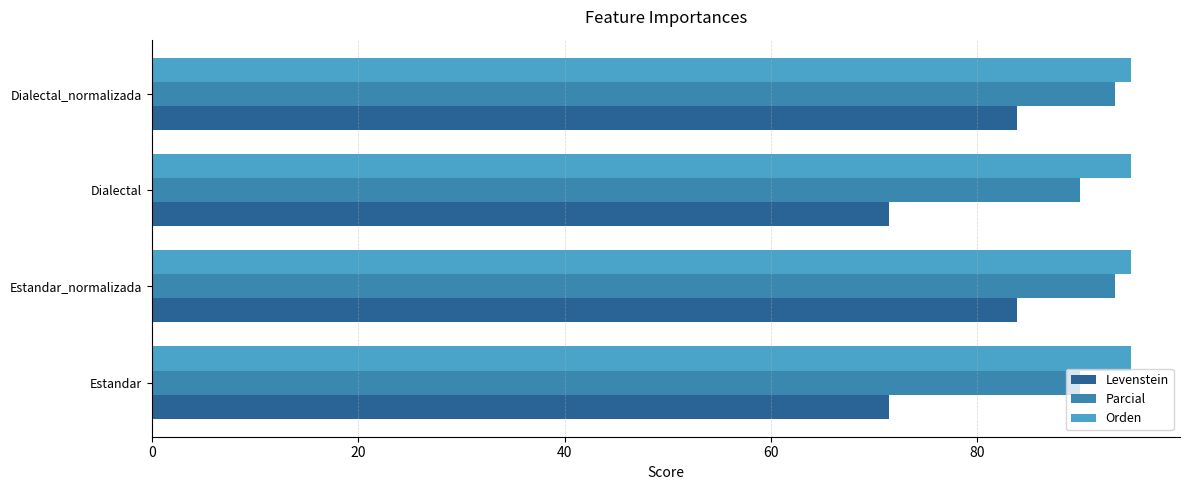

Is the value of Levenstein at Dialectal_normalizada greater than the value of Parcial at Dialectal_normalizada?

No